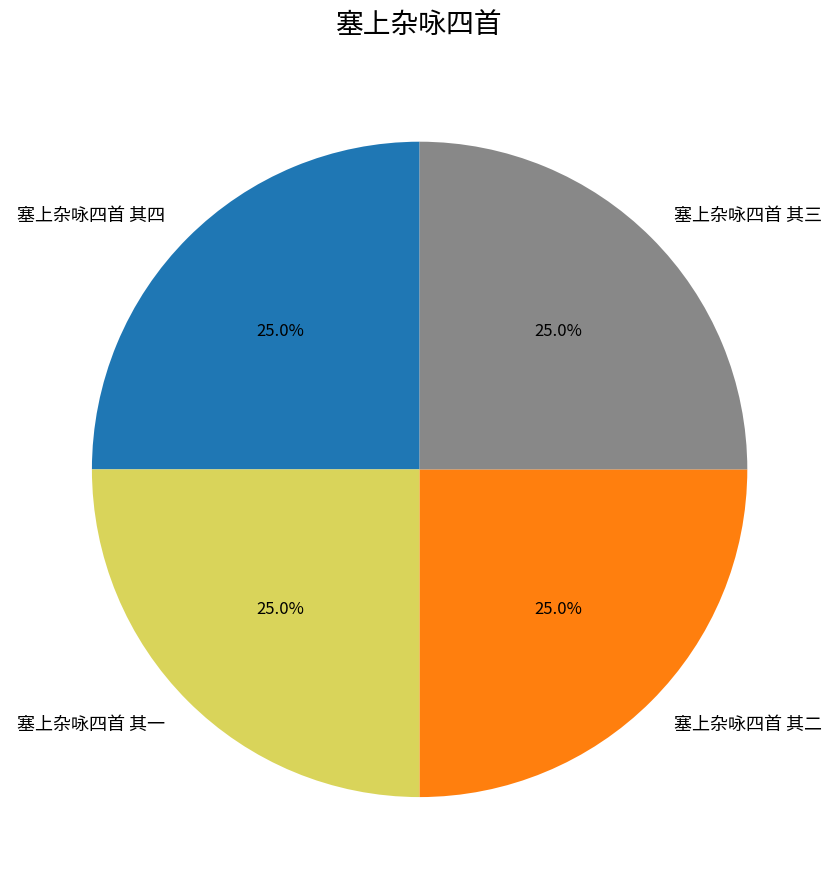

What is the ratio of the value at 塞上杂咏四首 其一 to the value at 塞上杂咏四首 其四?

1.0